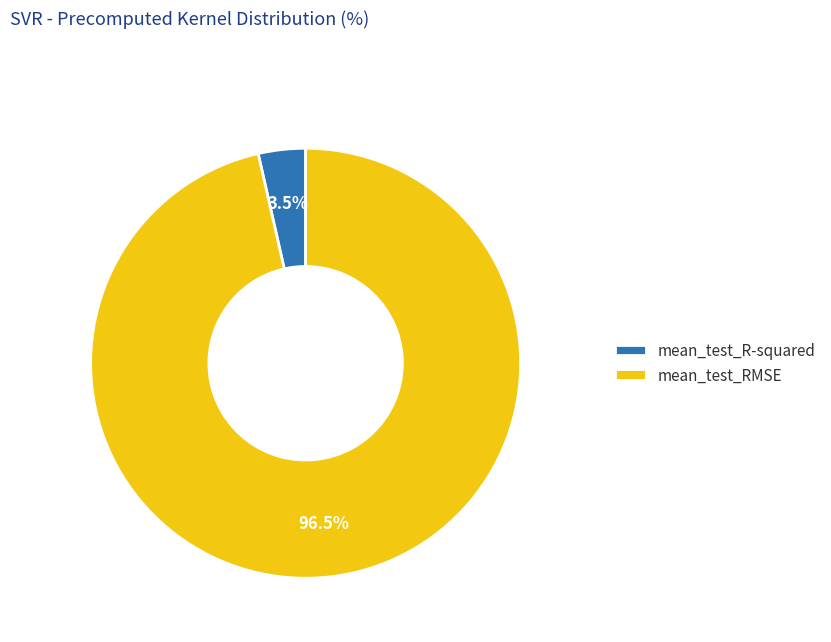

To the nearest percent, what is the difference between the mean_test_R-squared and mean_test_RMSE slice percentages?

93%